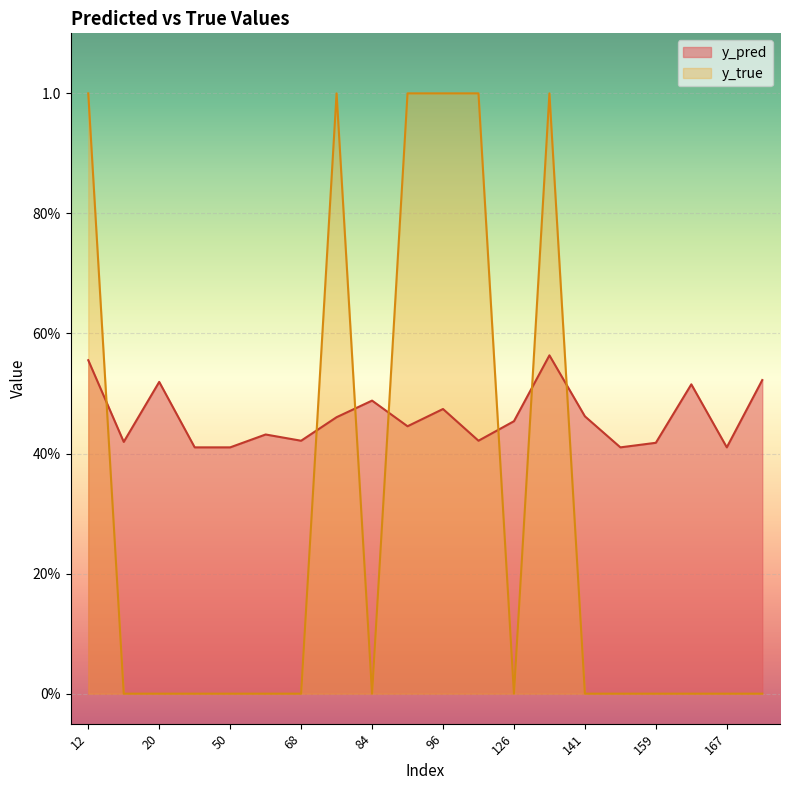

At which category is the sum across all series the highest?

134